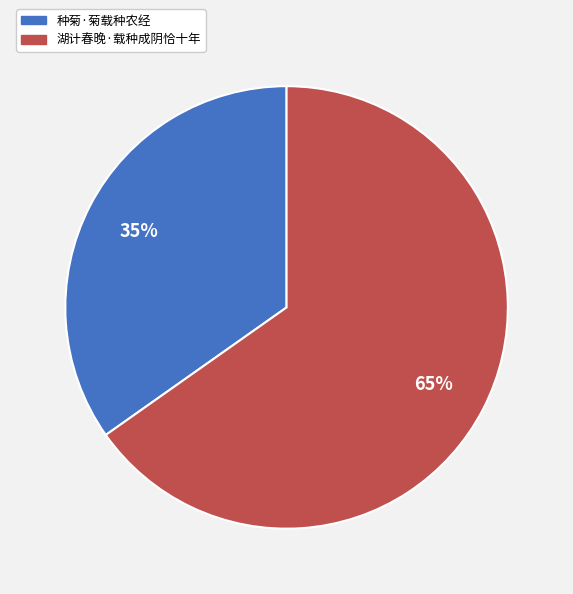

Is there a majority slice in this chart?

Yes